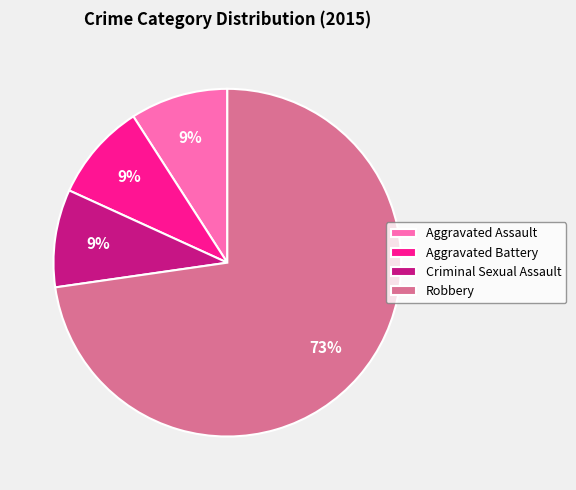

How many slices are in this pie chart?

4